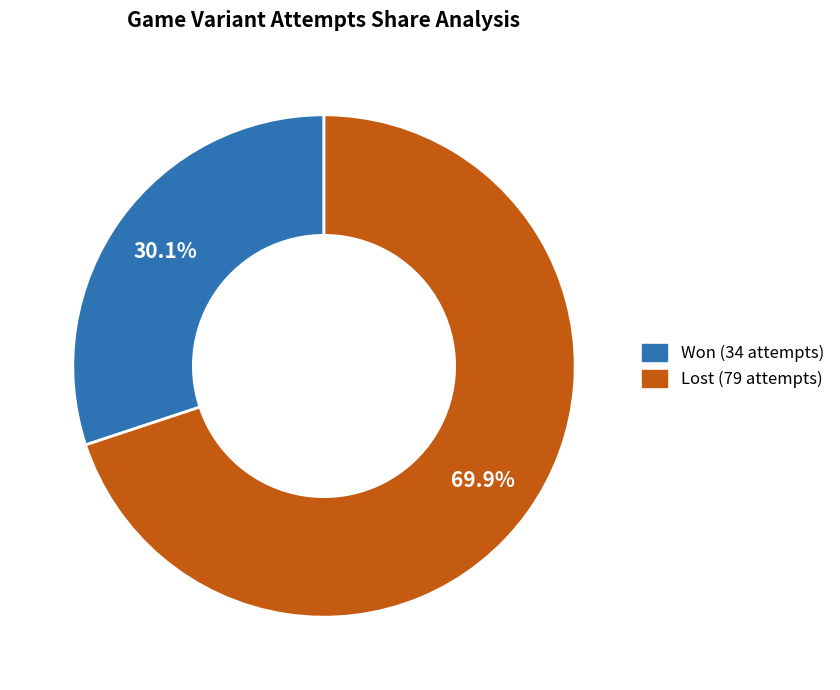

Is there a majority slice in this chart?

Yes